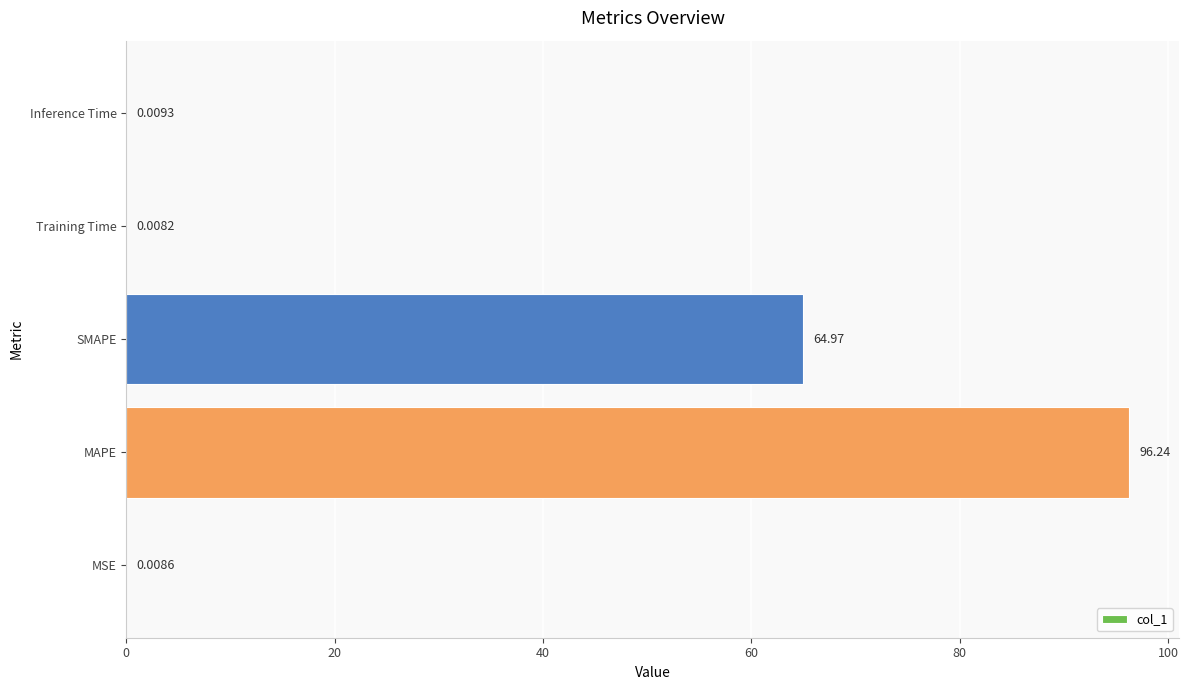

What is the sum of all values?

161.2